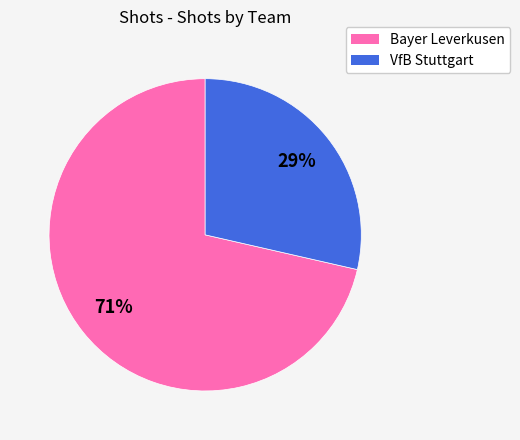

How many segments does this pie chart have?

2